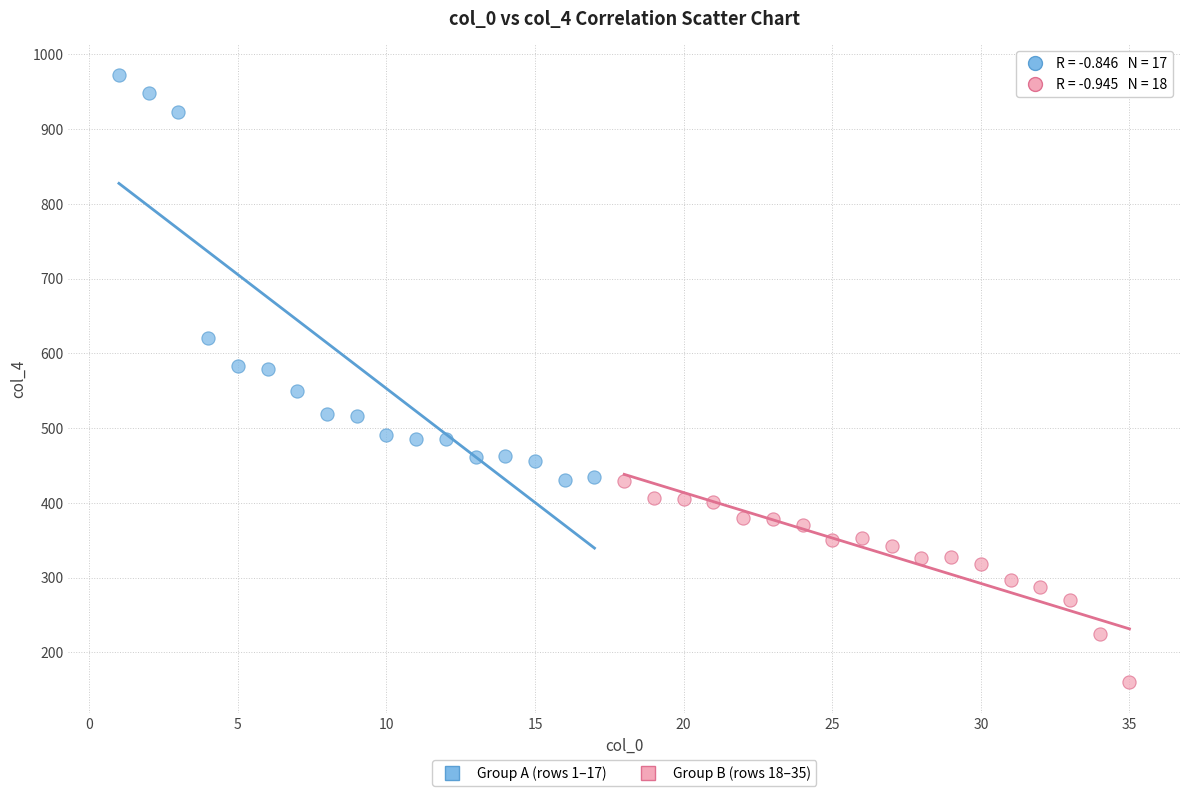

Which series contains the highest Y value?

Group A (rows 1–17)